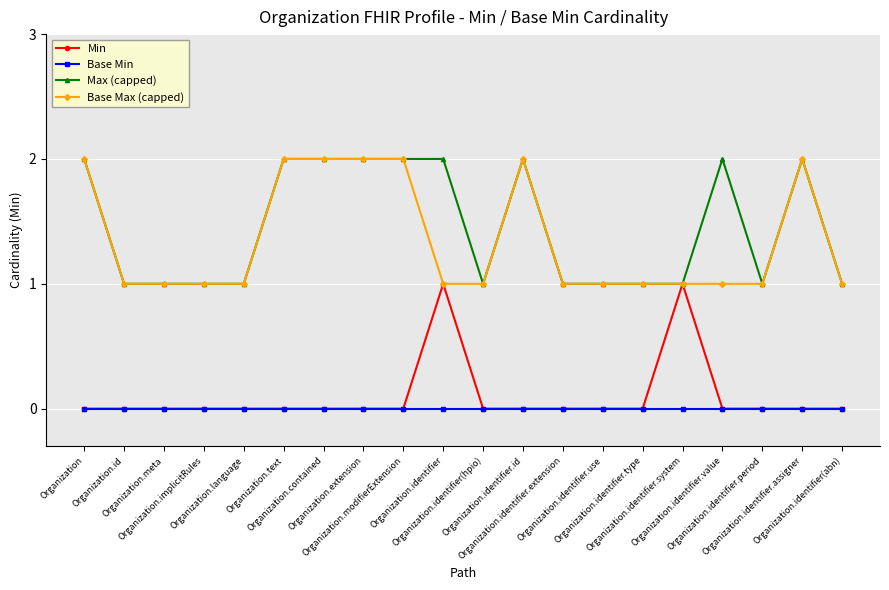

What position from the right is Organization.identifier(abn)?

1